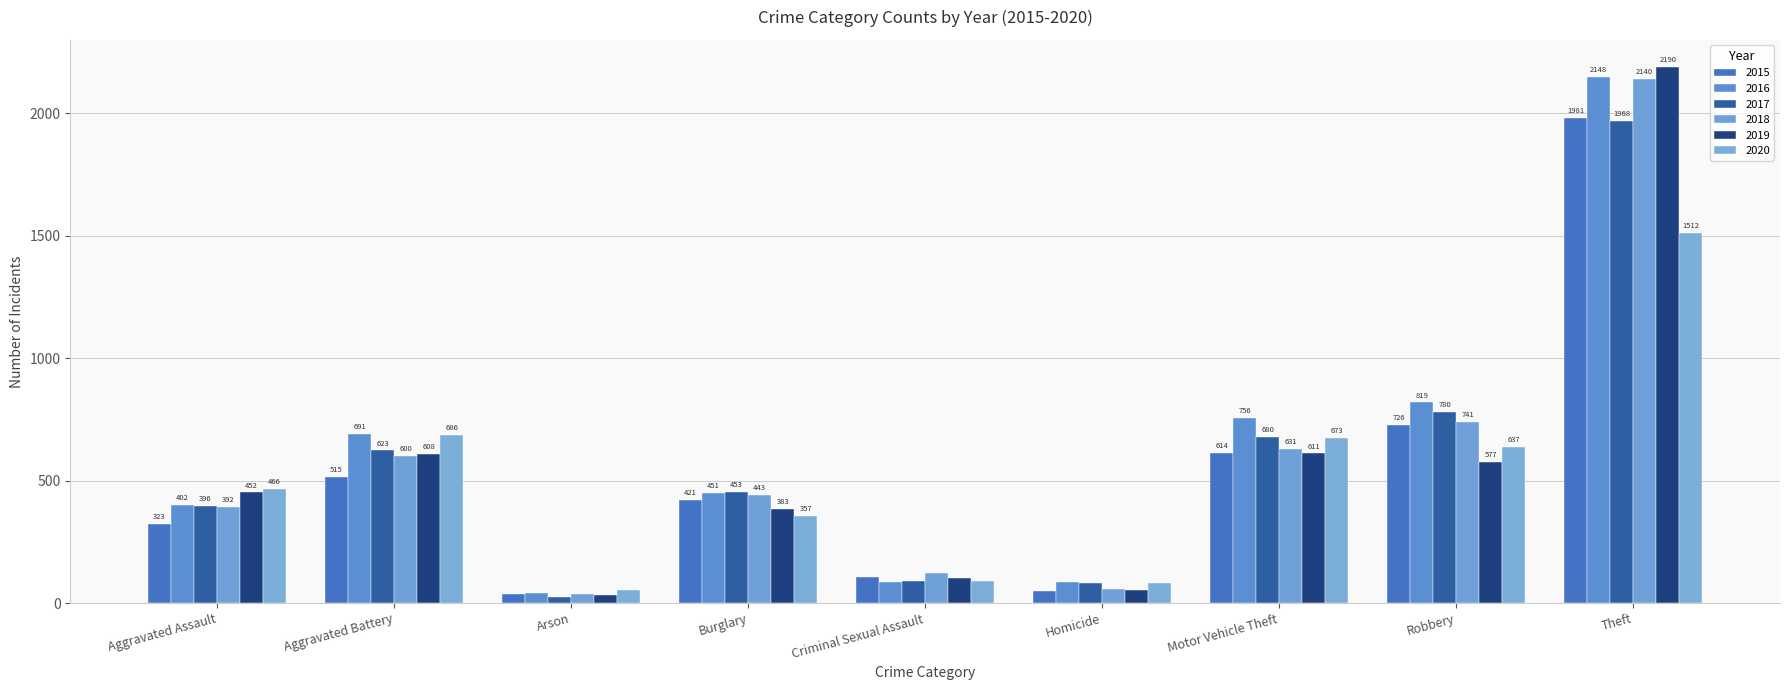

What is the sum of all 2015 values?

4770